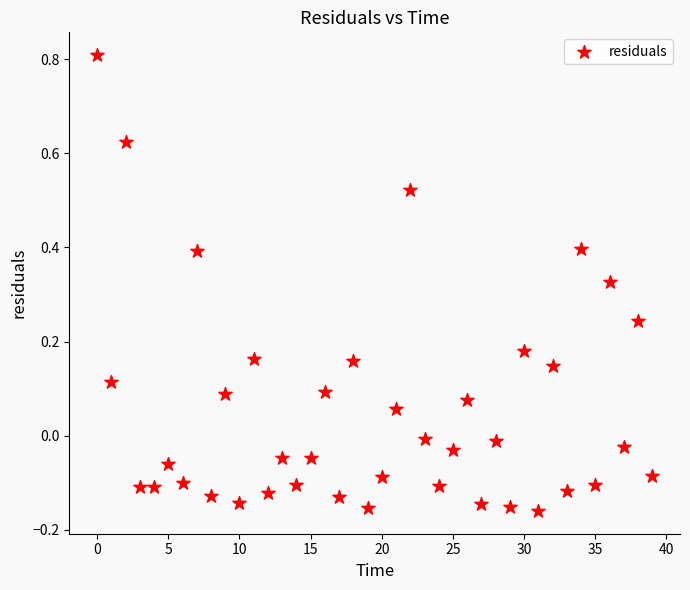

What is the range of Y values (max minus min)?

1.0